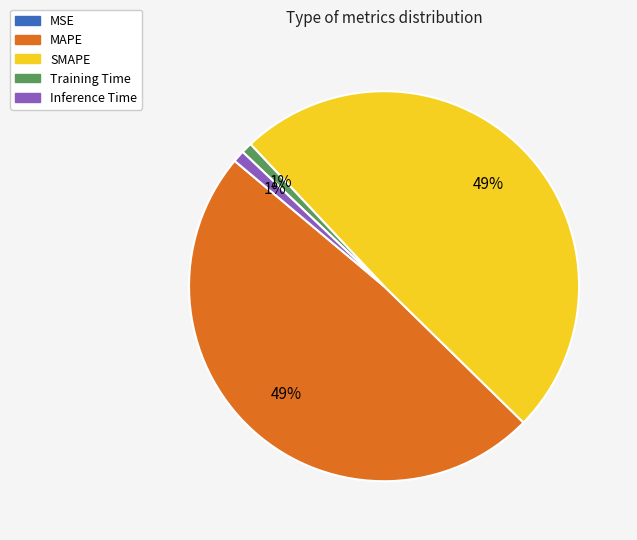

Is MAPE the majority of the pie?

No